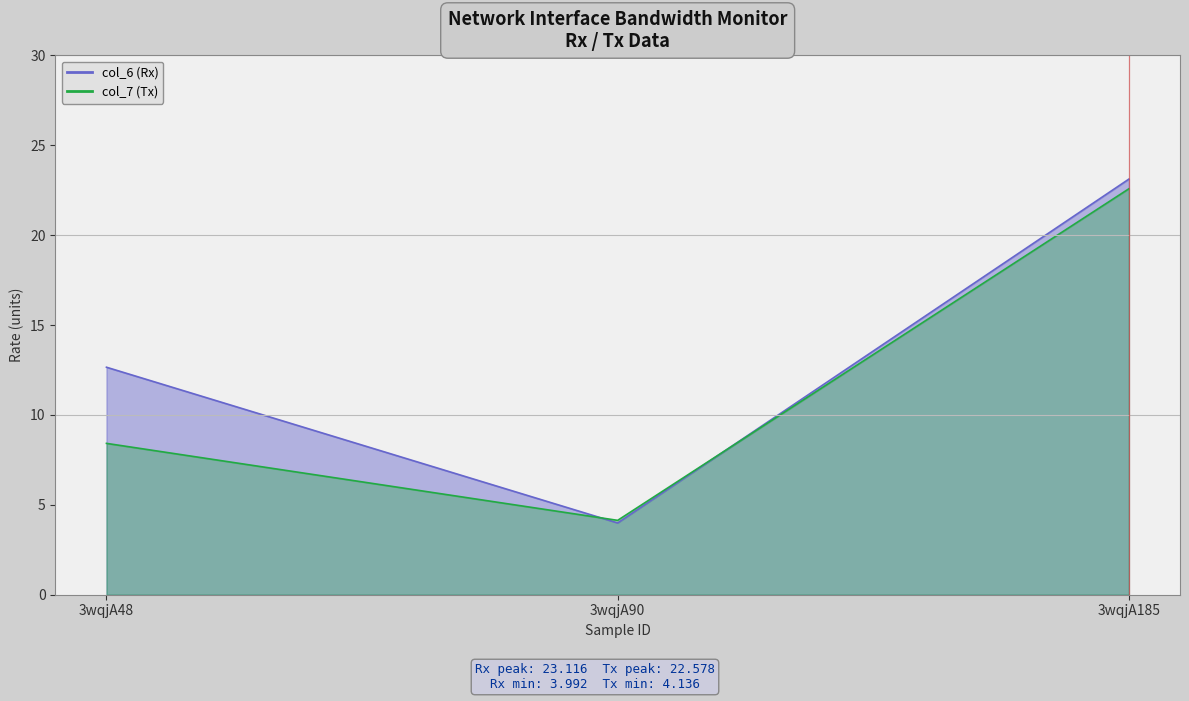

What is the difference between the highest and lowest values at 3wqjA185?

0.5